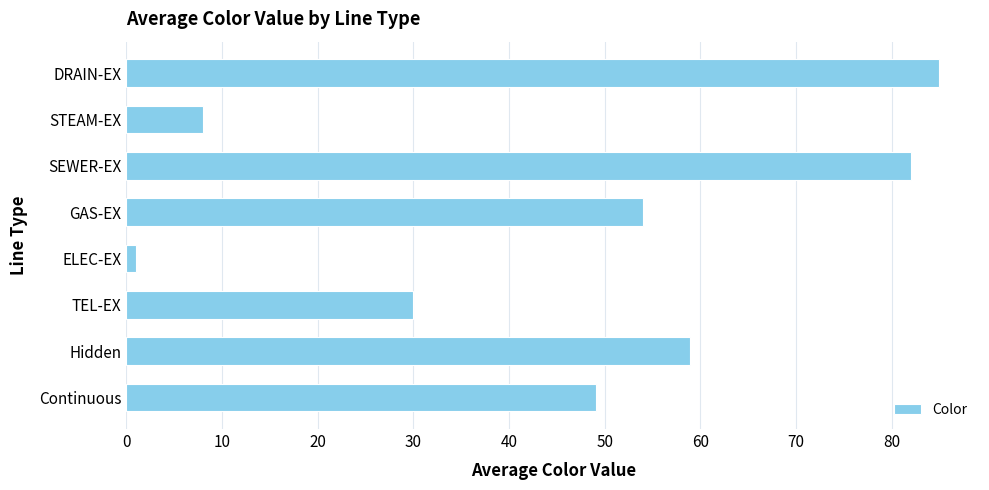

Which category has the lowest value across all series?

ELEC-EX